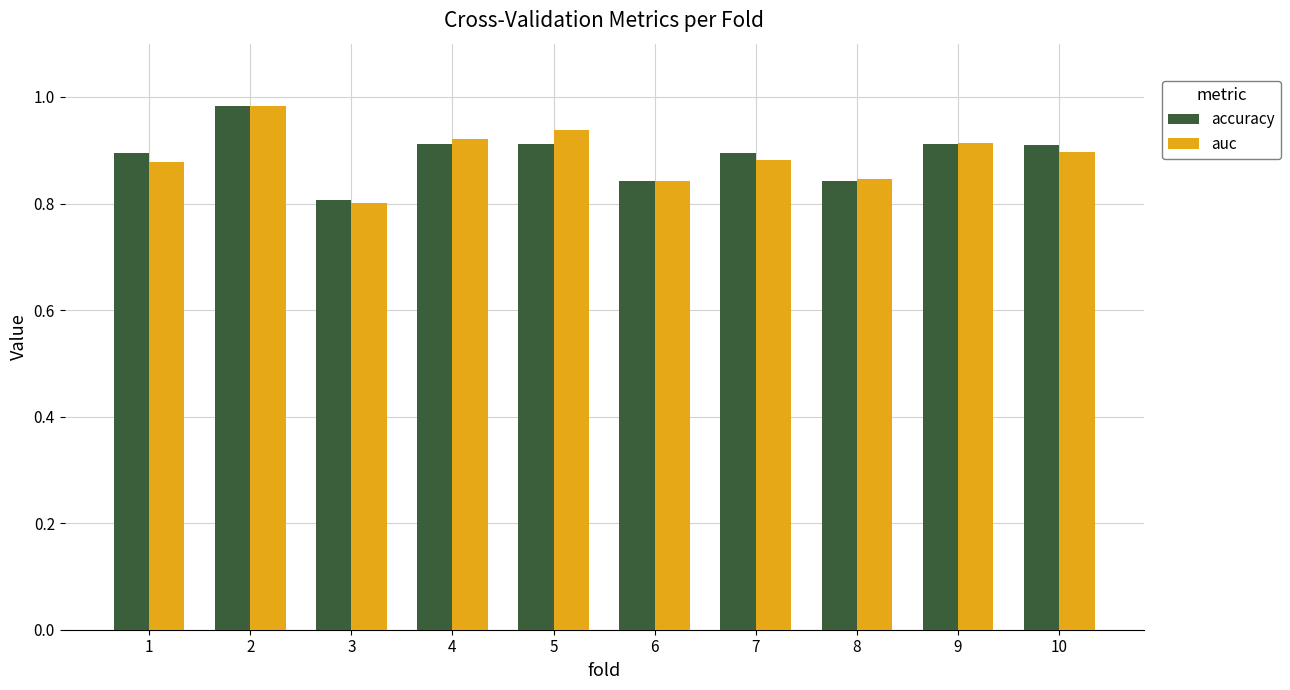

Which category has the lowest value in the auc series?

3